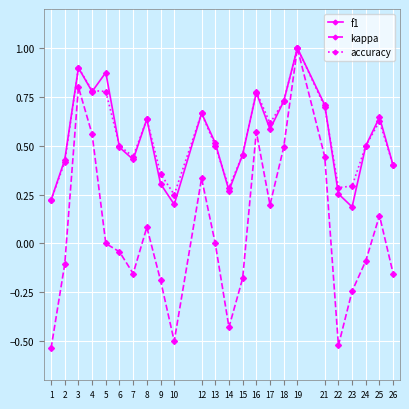

At which category is the sum across all series the highest?

19